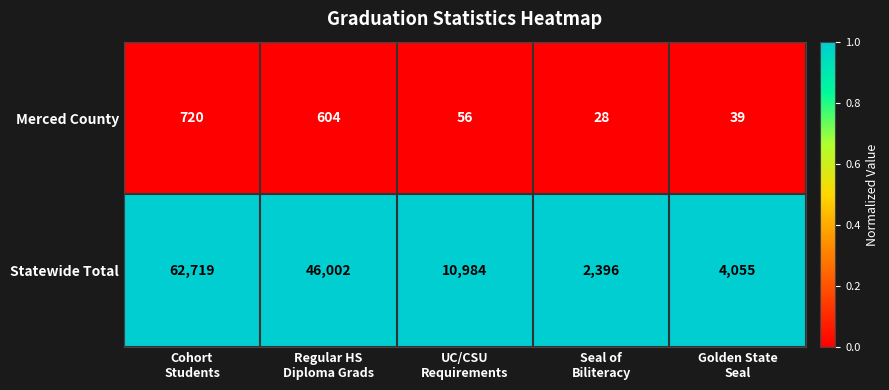

Reading left to right, list all the values displayed in this chart.

Merced County: 720	604	56	28	39
Statewide Total: 62719	46002	10984	2396	4055